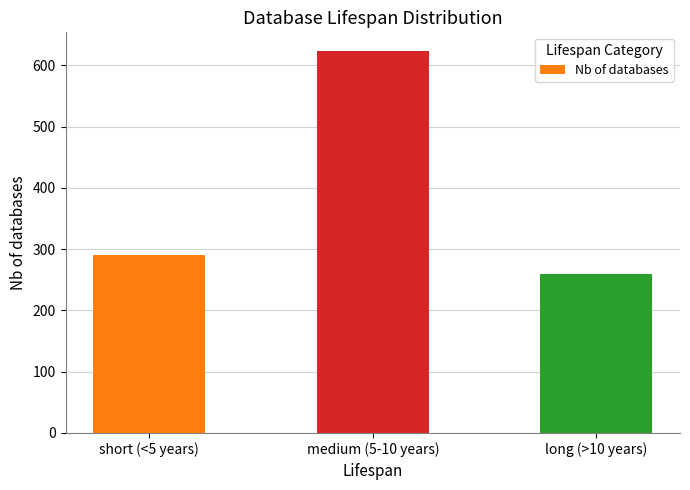

At which label is the value closest to 441?

short (<5 years)